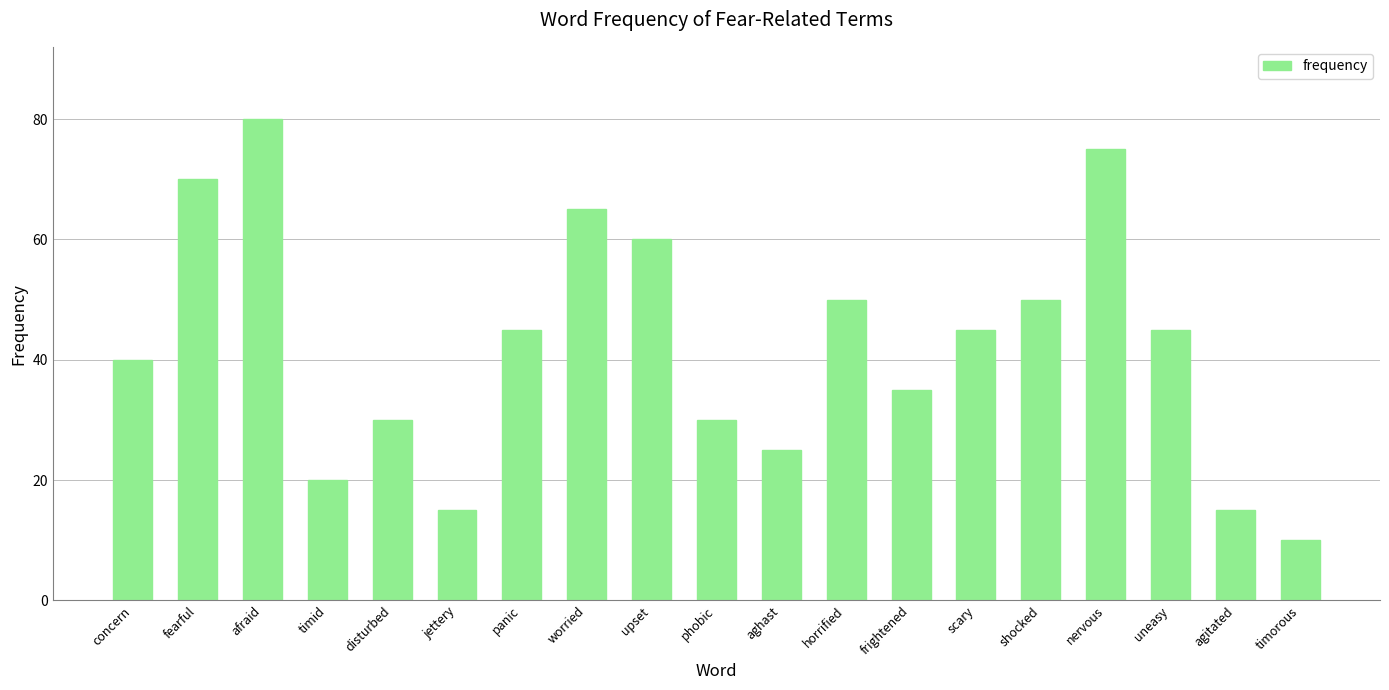

The chart shows a value of 61 at frightened. True or false?

False